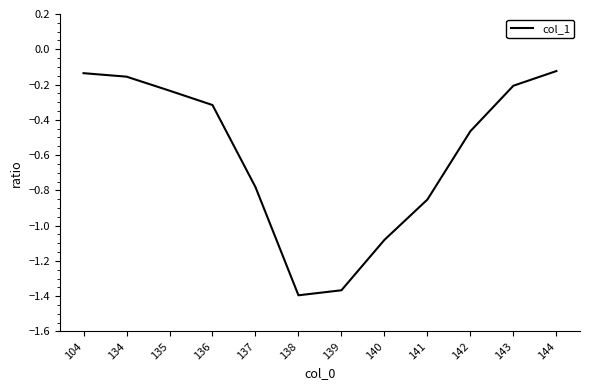

Which has a higher value, 140 or 141?

141